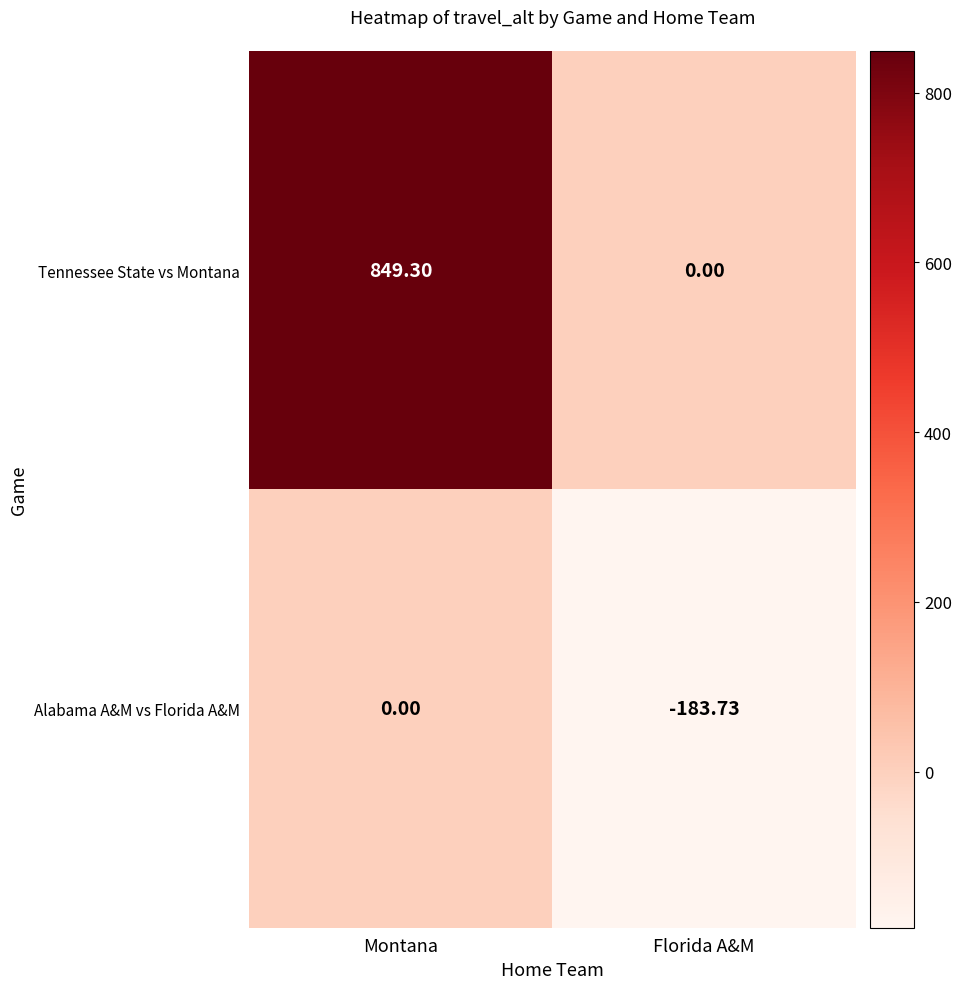

List the series in order of their overall mean, highest first.

Tennessee State vs Montana, Alabama A&M vs Florida A&M